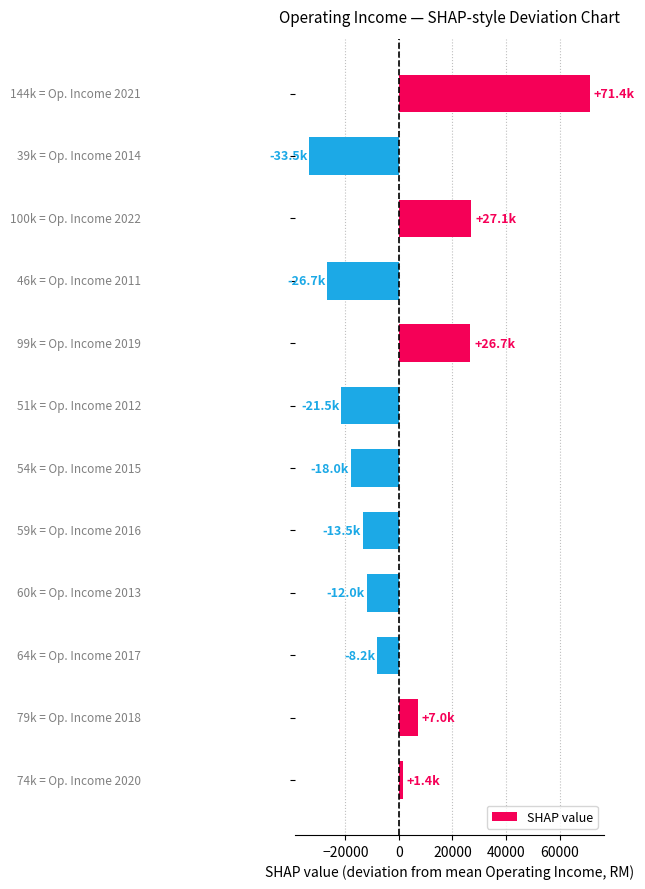

How many data points are less than -8216?

7